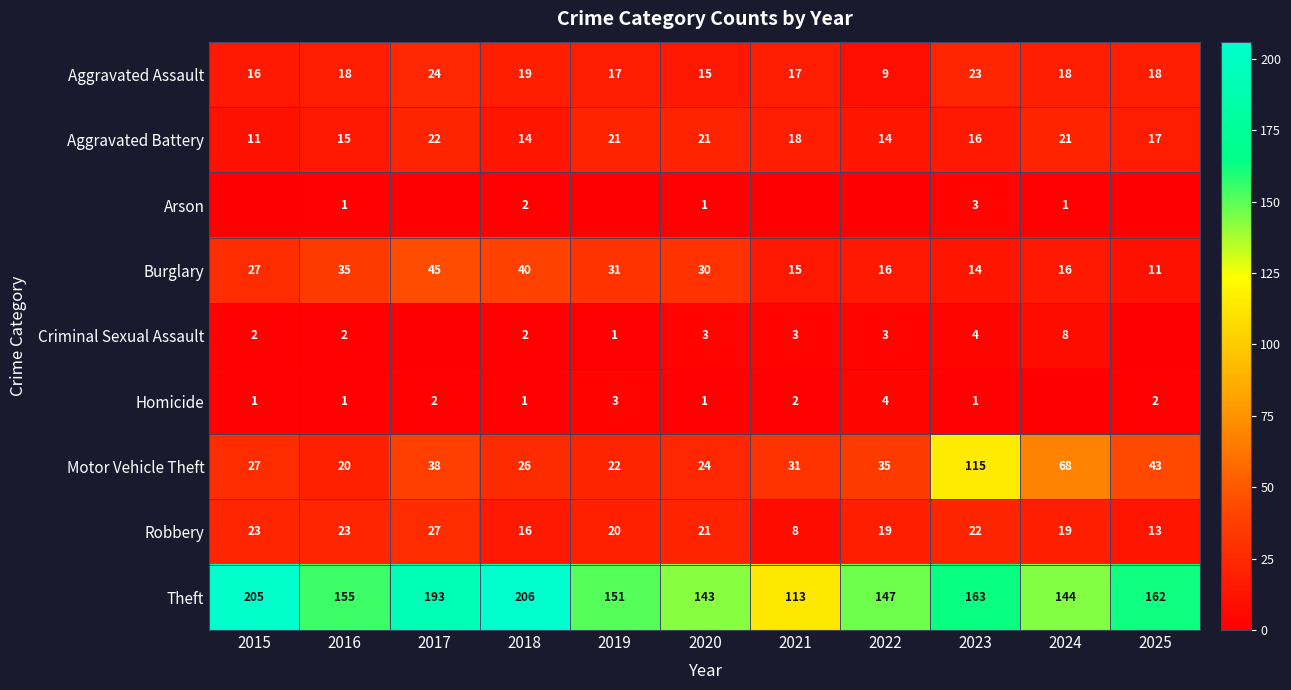

What is the sum of all Aggravated Assault values?

194